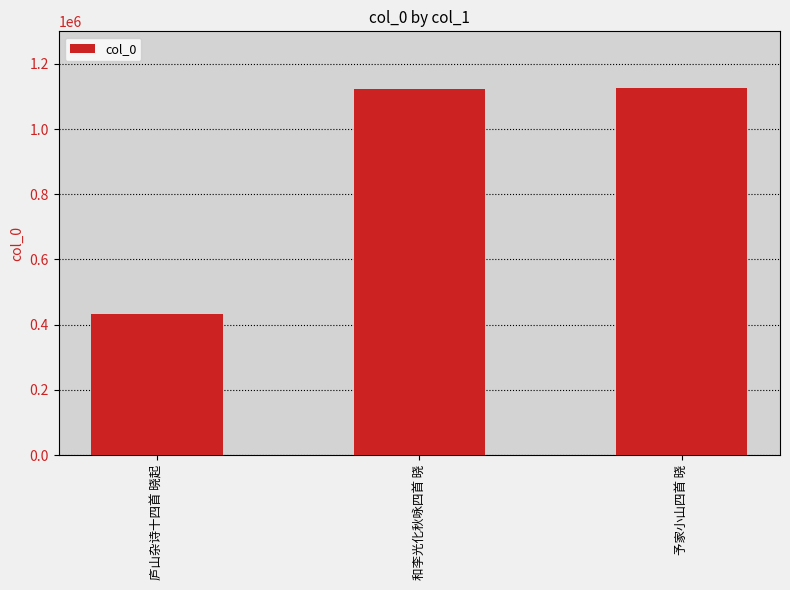

What is the difference between the maximum and minimum values?

693451